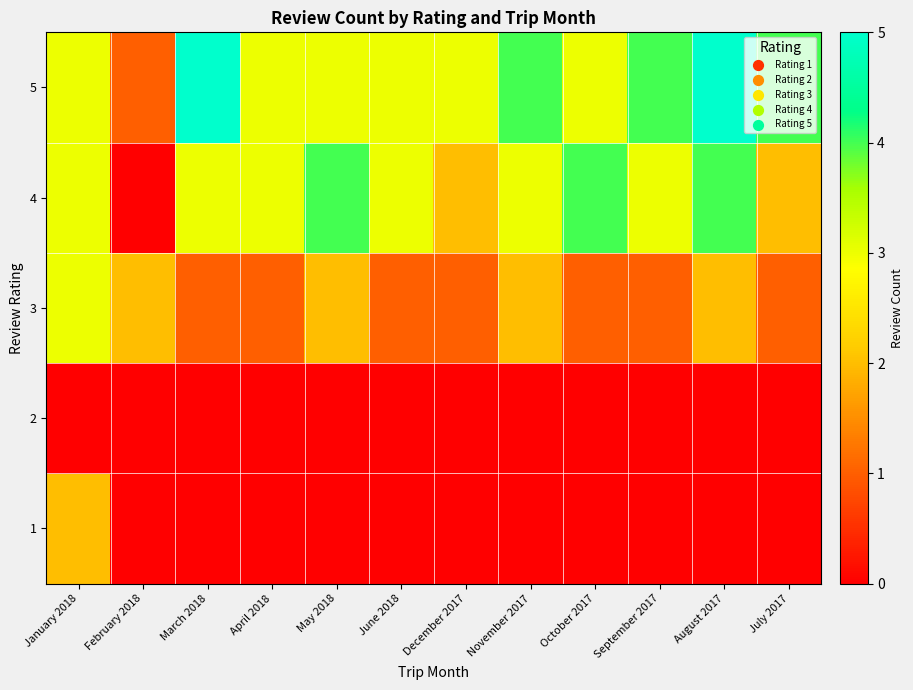

At how many categories does at least one series exceed 4?

2